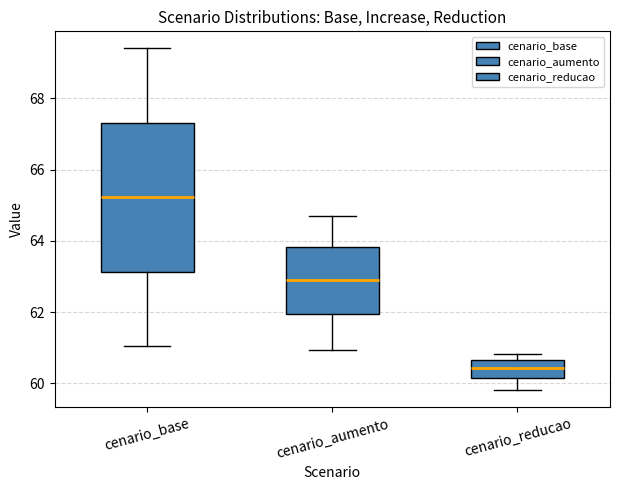

Reading left to right, read every box against the y-axis: the position of its median line, the range the box covers, and the ends of its whiskers. The values are not printed on the chart, so give them approximately, as read against the axis.

cenario_base: median 65.2, box 63.2 to 67.4, whiskers 61.0 to 69.4
cenario_aumento: median 63.0, box 62.0 to 63.8, whiskers 61.0 to 64.6
cenario_reducao: median 60.4, box 60.2 to 60.6, whiskers 59.8 to 60.8